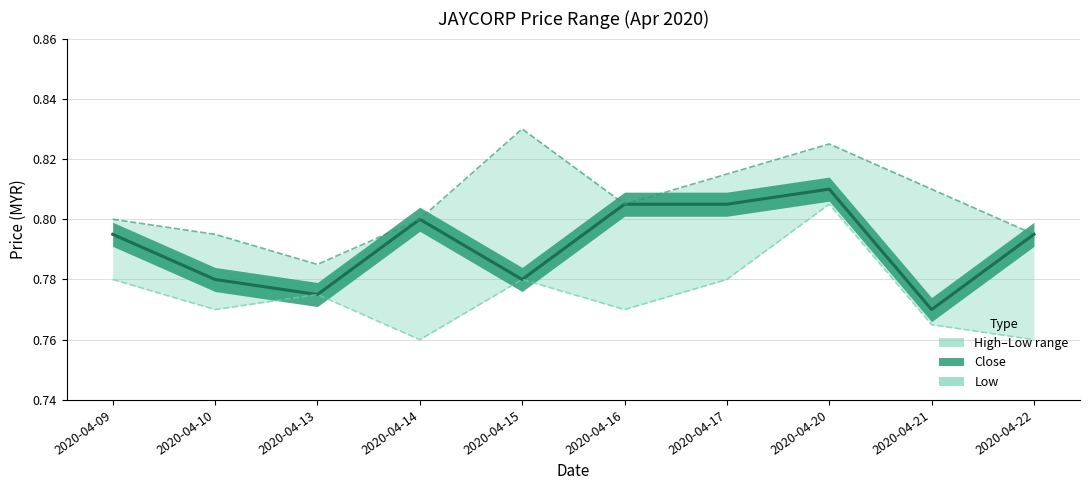

How many interior local peaks does the close series have?

2